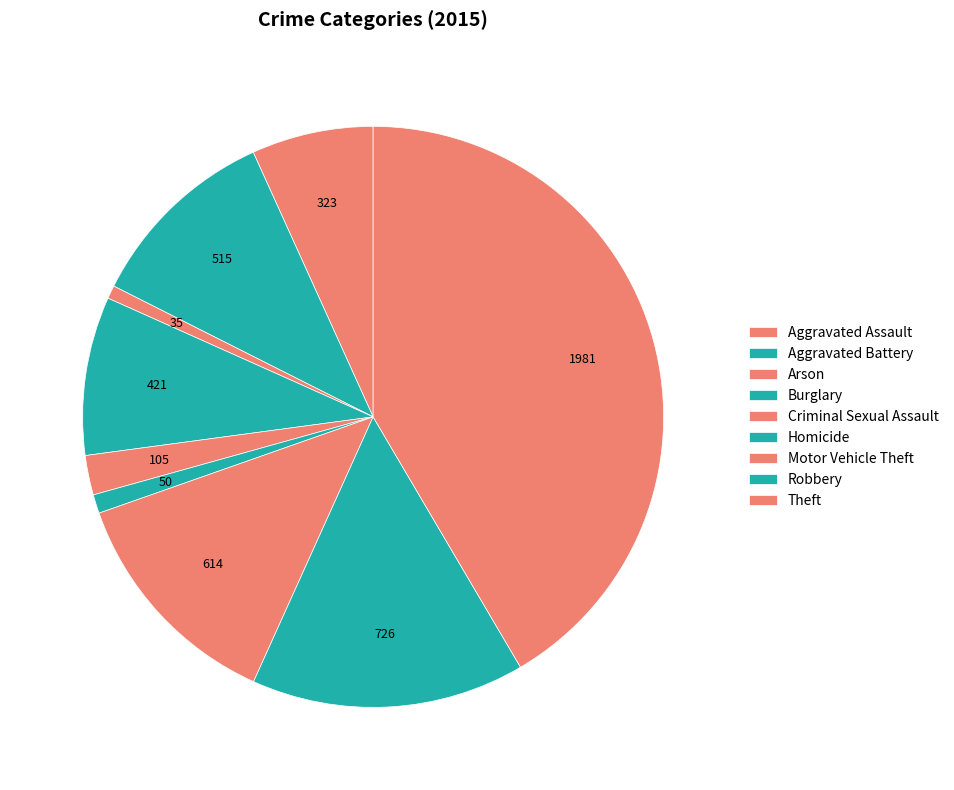

Is there a majority slice in this chart?

No